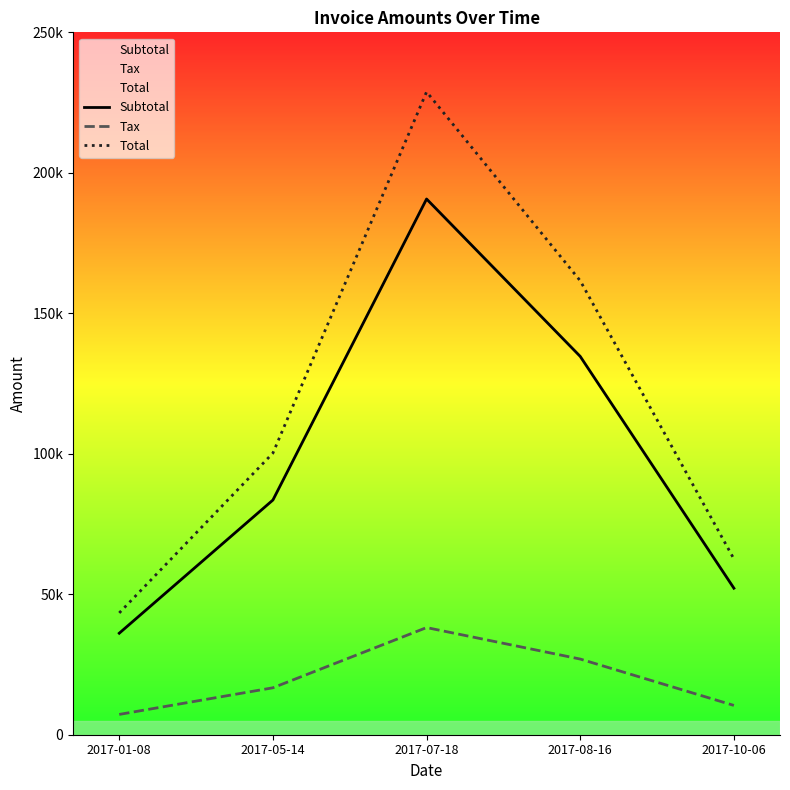

What are all the series names shown in the legend?

Subtotal, Tax, Total